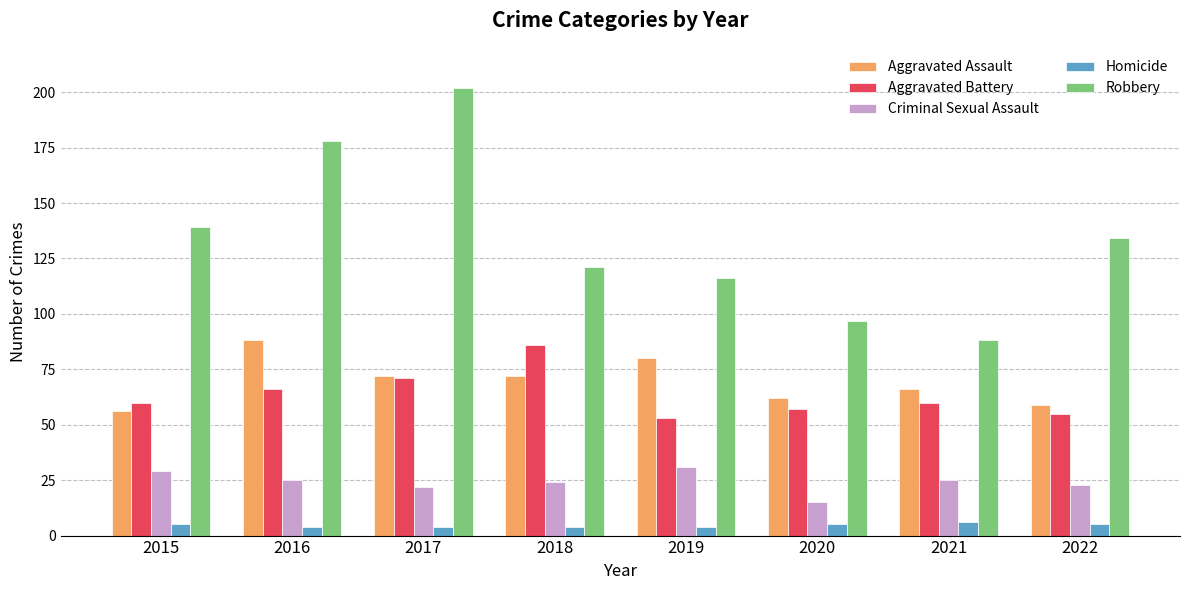

Which series has the widest spread of values?

Robbery